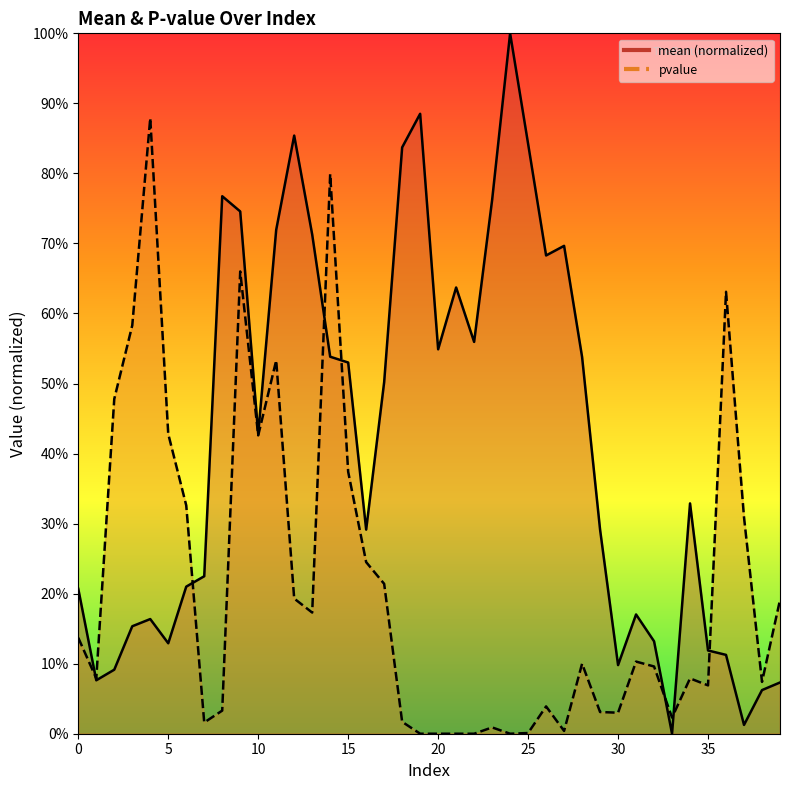

What value does the pvalue series have at 3?

0.6